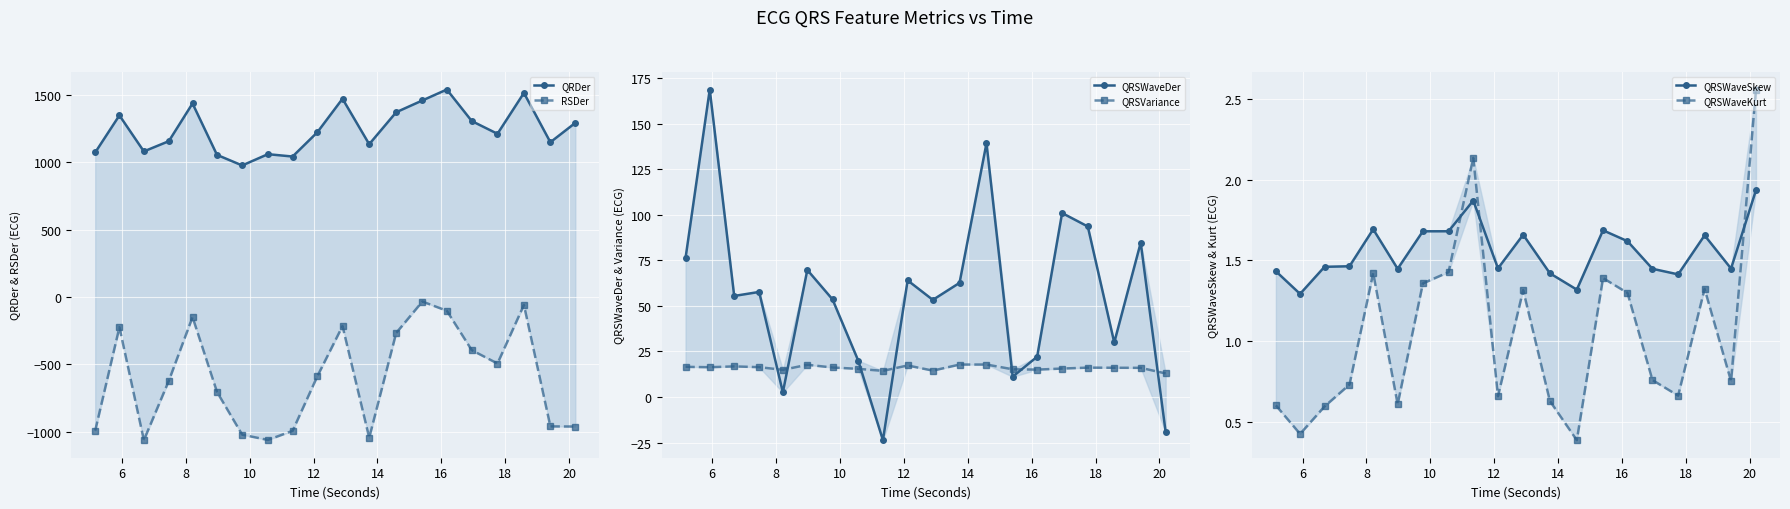

Where is the first local minimum for QRSWaveDer?

8